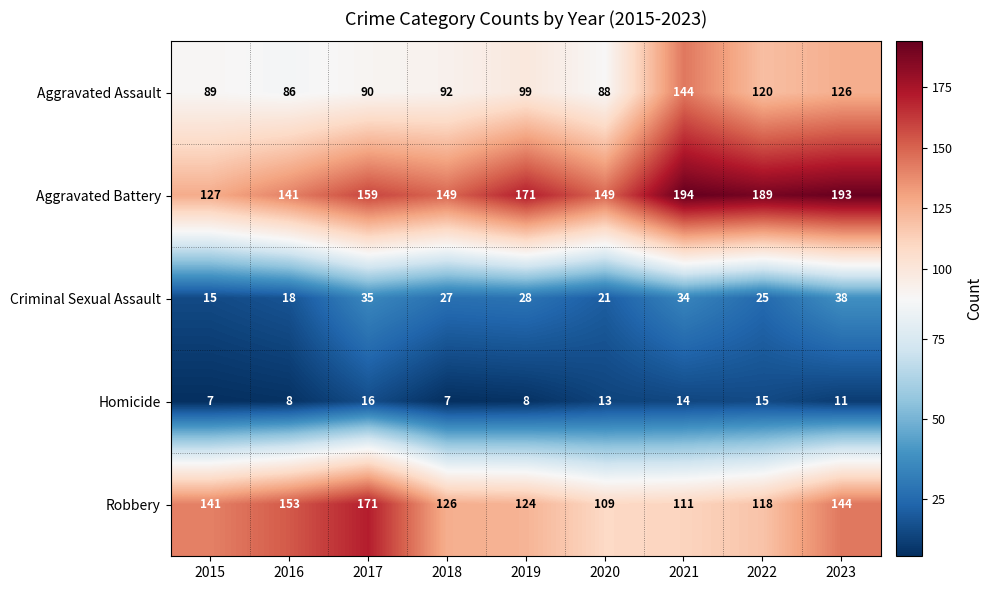

What is the total value across all series at 2019?

430